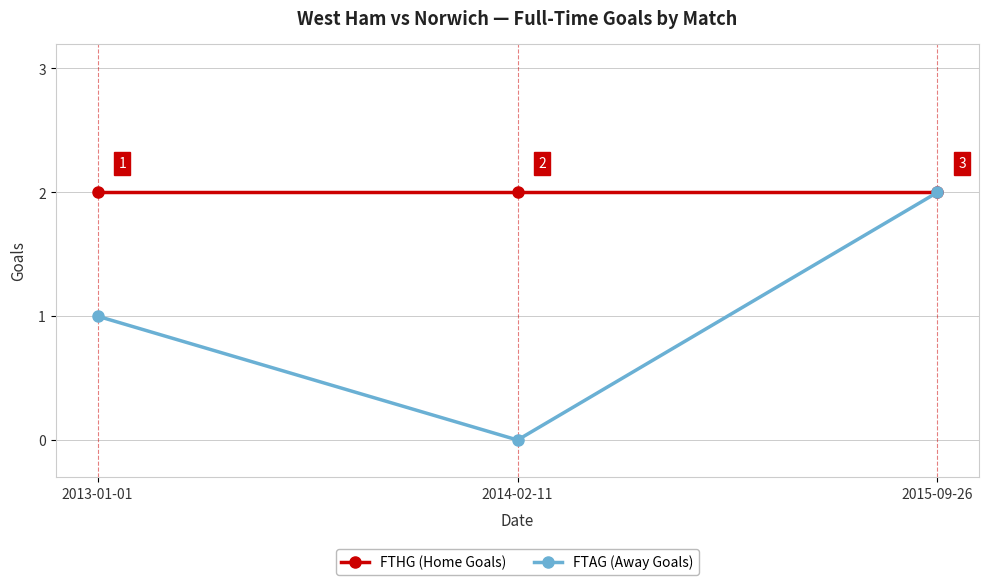

Rank the series by their average value, from highest to lowest.

FTHG (Home Goals), FTAG (Away Goals)